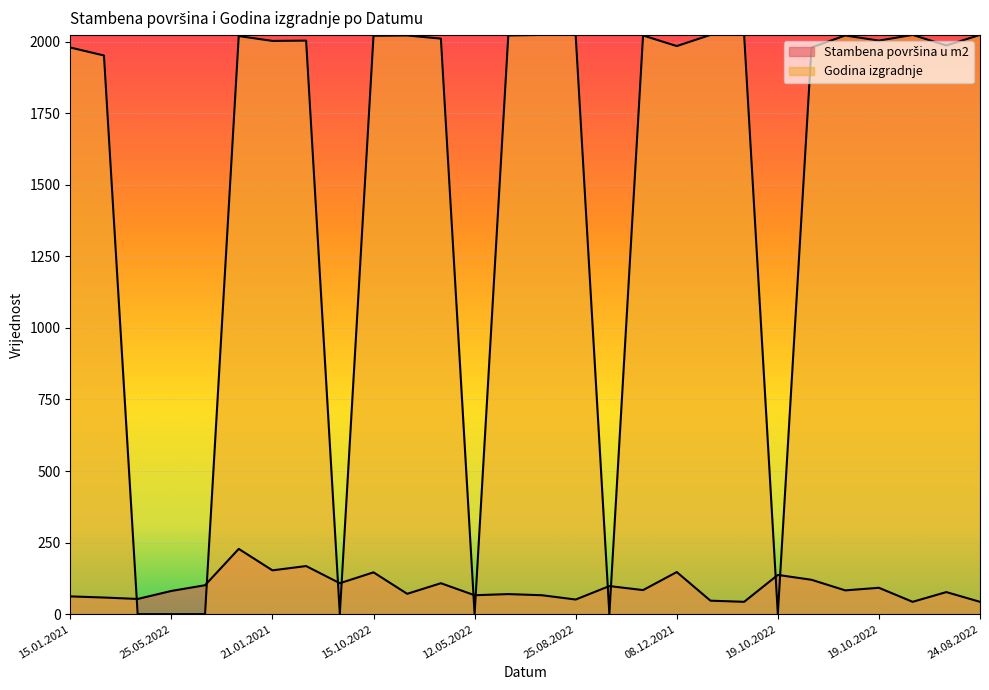

Does the chart display data point markers on the line(s)?

No